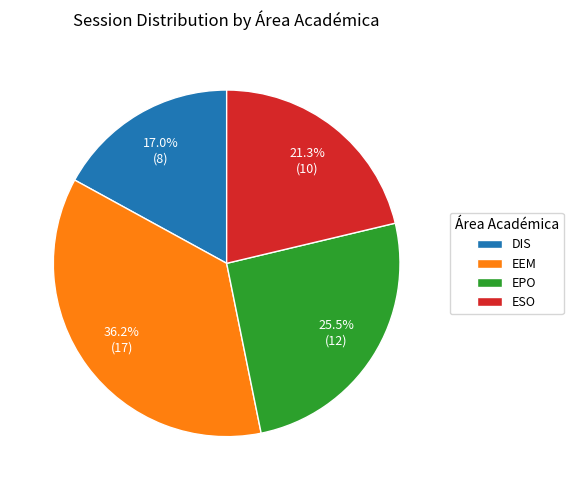

Rank the categories by value from lowest to highest.

DIS, ESO, EPO, EEM